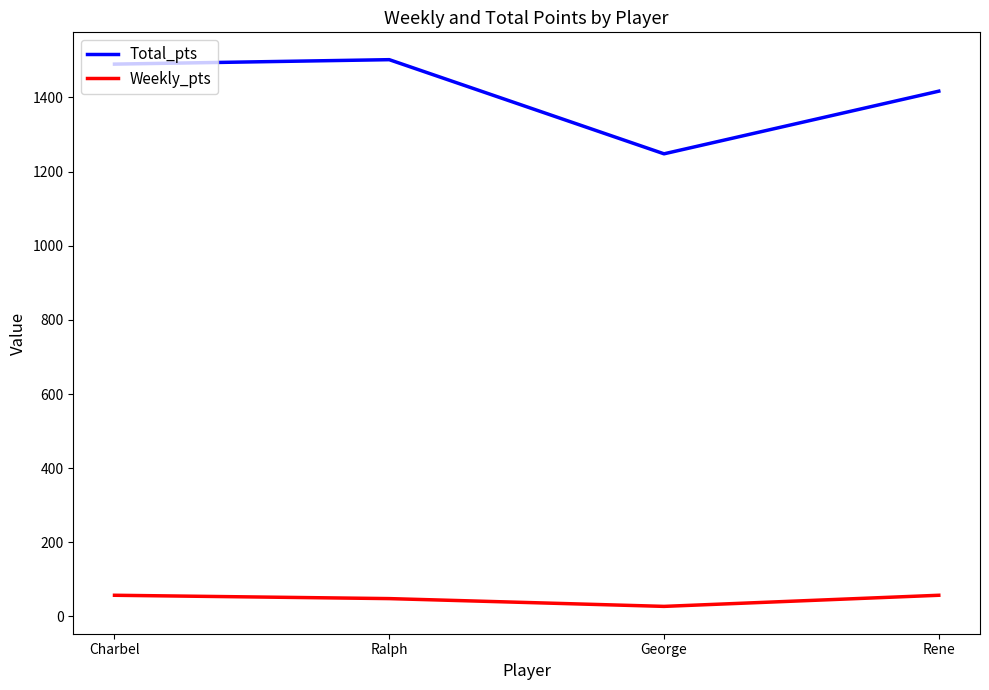

What are all the series names shown in the legend?

Total_pts, Weekly_pts